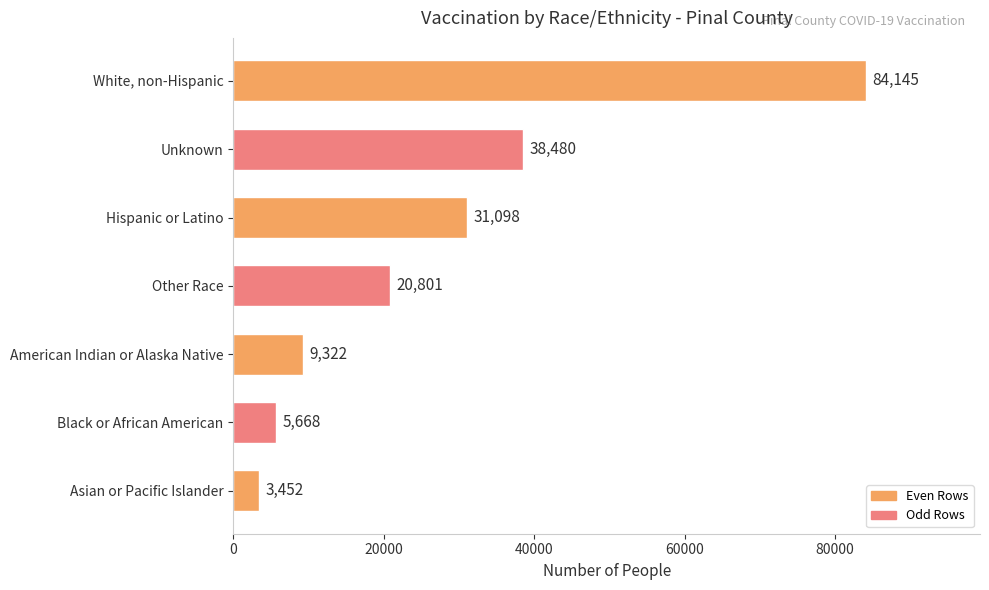

What is the average value?

27567